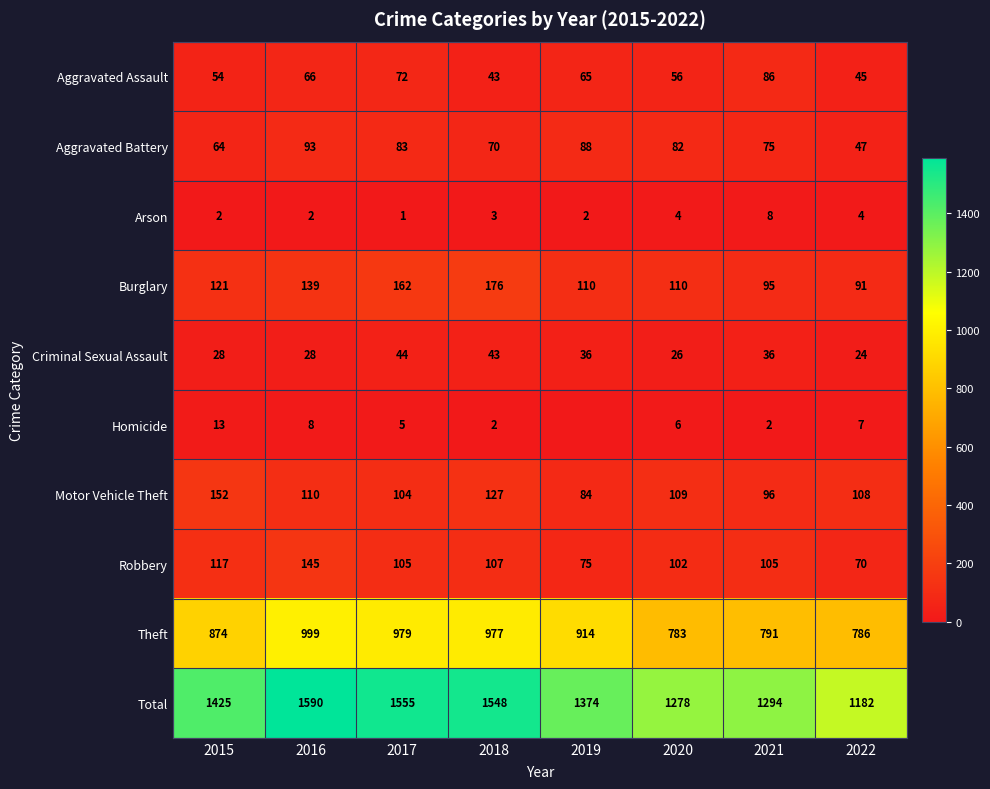

What is the difference between the highest and lowest values at 2021?

1292